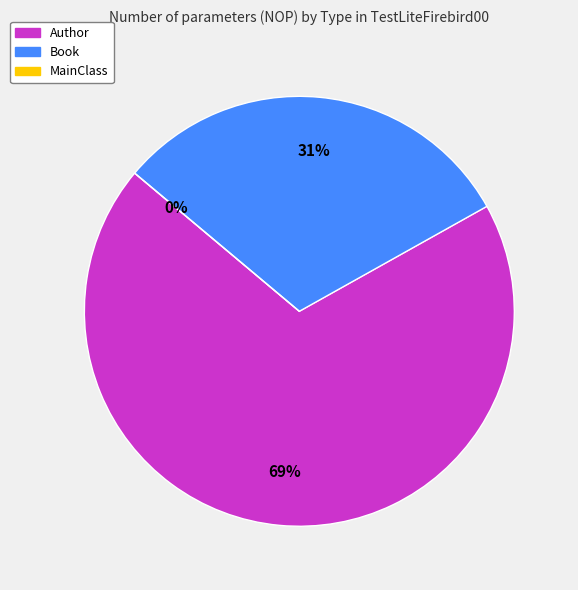

How many segments does this pie chart have?

3